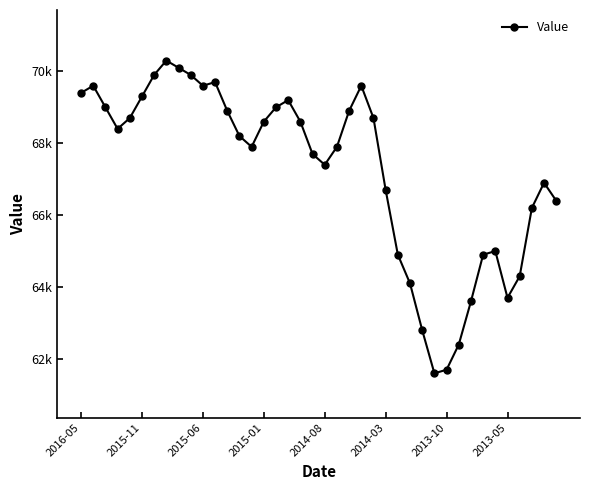

Is this an area chart (filled region under the line)?

No